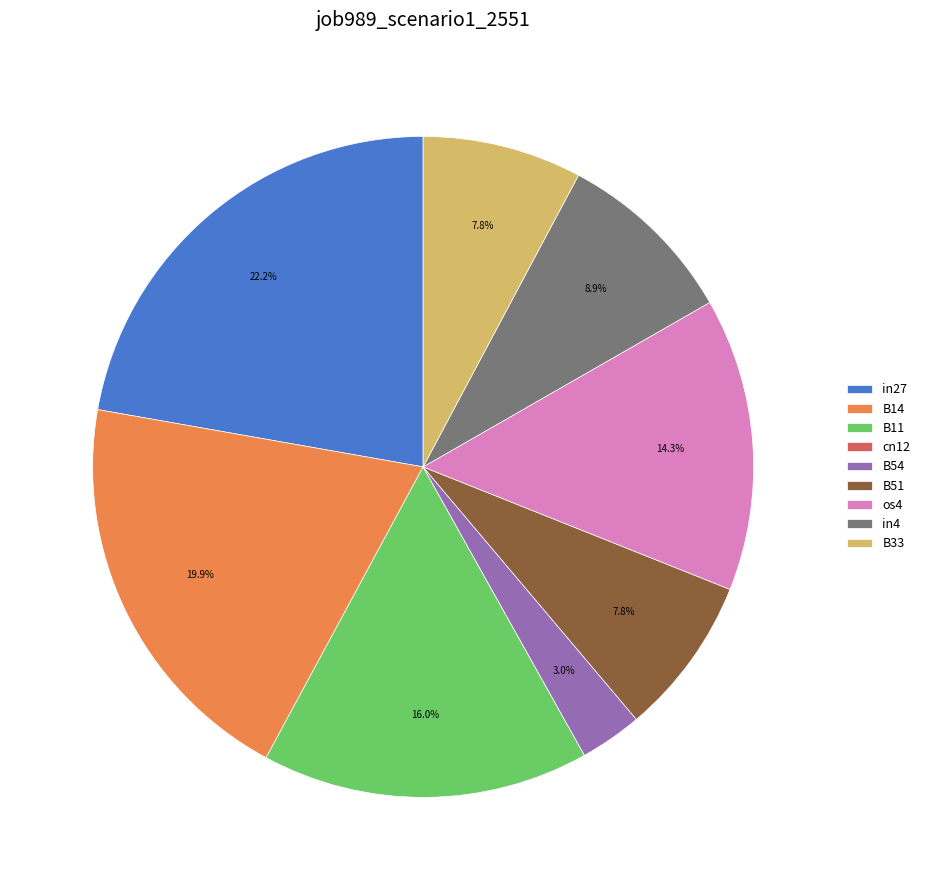

True or false: B11 accounts for 6% of the total.

False